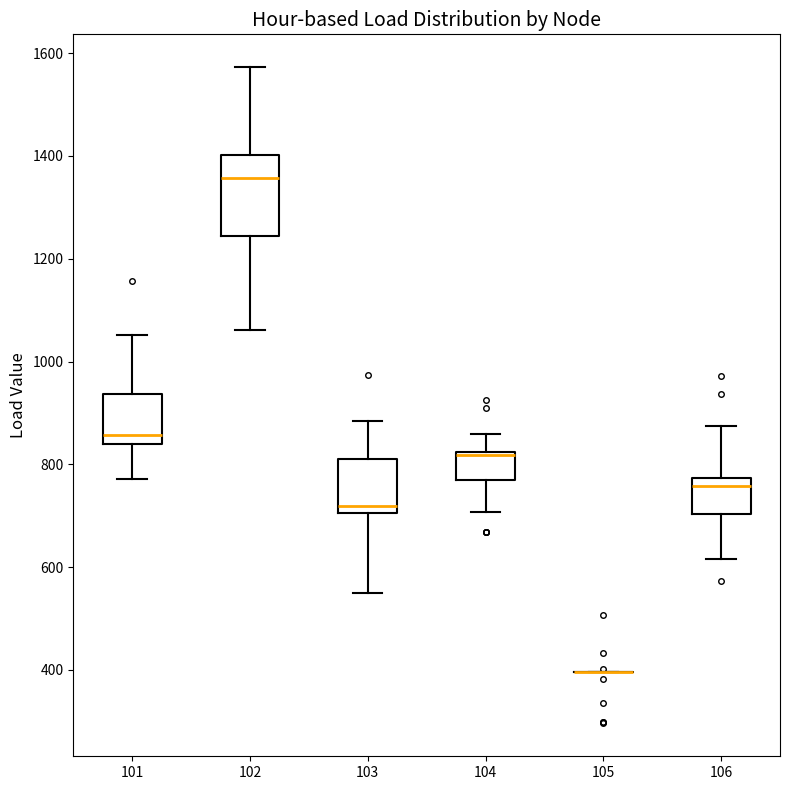

Where does the upper whisker of the box at x = 106 end on the y-axis? The values are not printed on the chart, so give them approximately, as read against the axis.

880